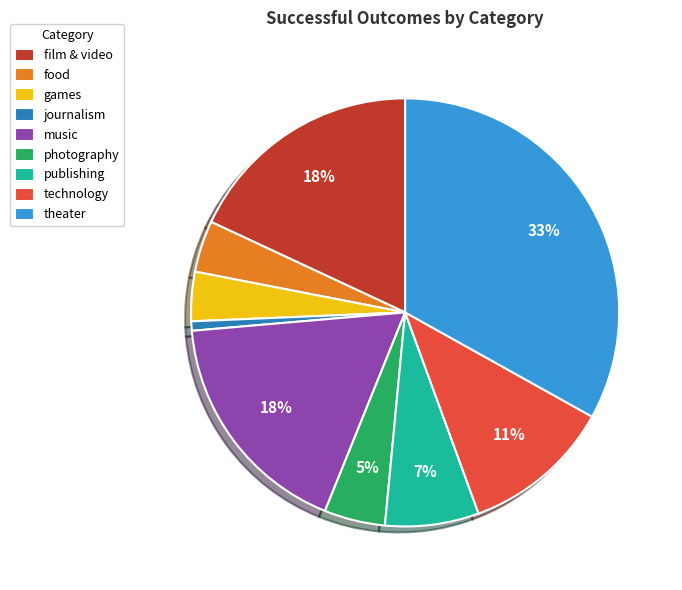

Is there a majority slice in this chart?

No